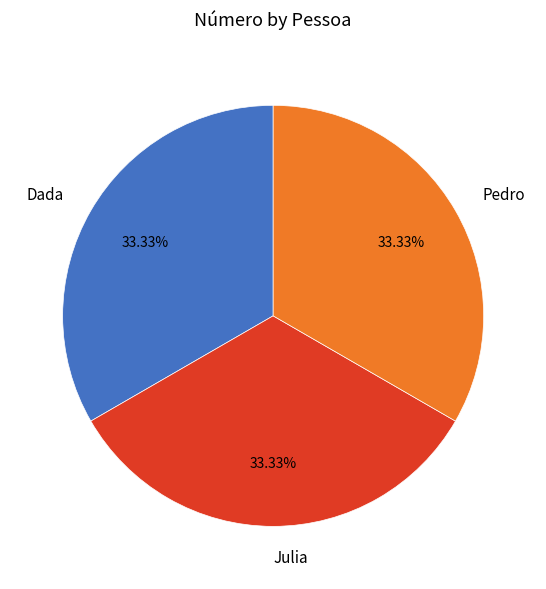

To the nearest percent, what percentage of the pie is Pedro?

33%